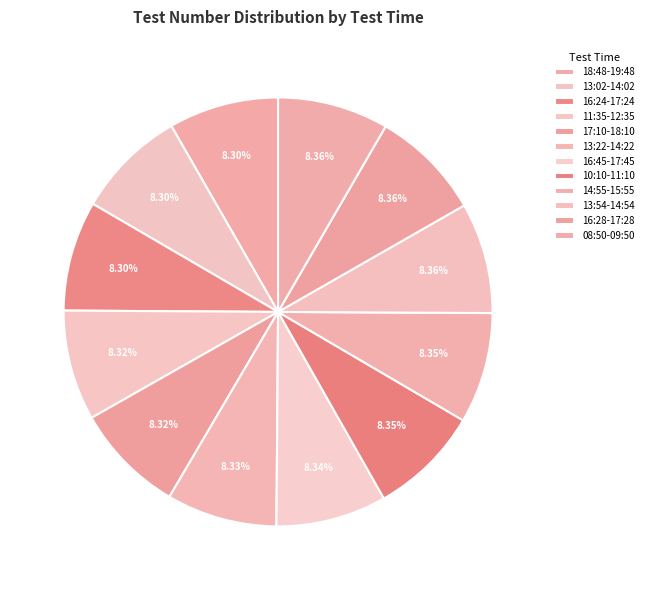

True or false: 13:54-14:54 accounts for 8% of the total.

True